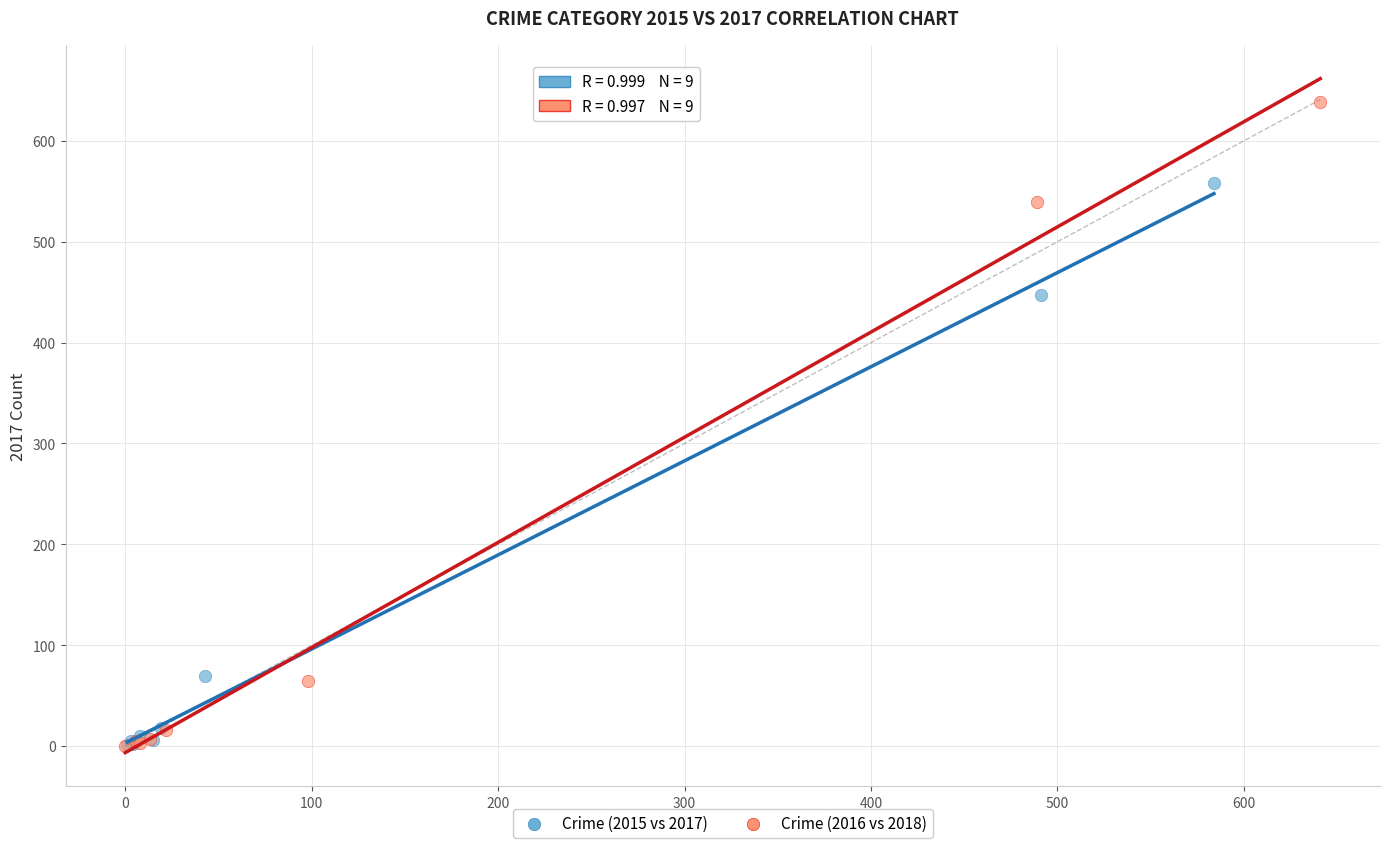

Which series has the largest Y range (max minus min)?

Crime (2016 vs 2018)